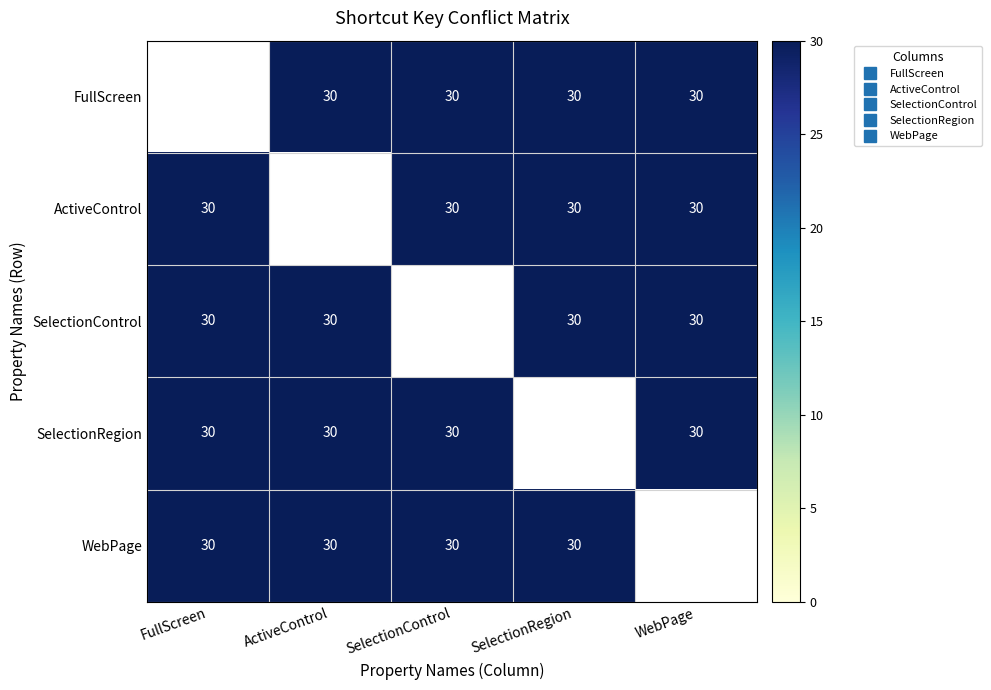

Which category has the highest value in the SelectionControl series?

FullScreen